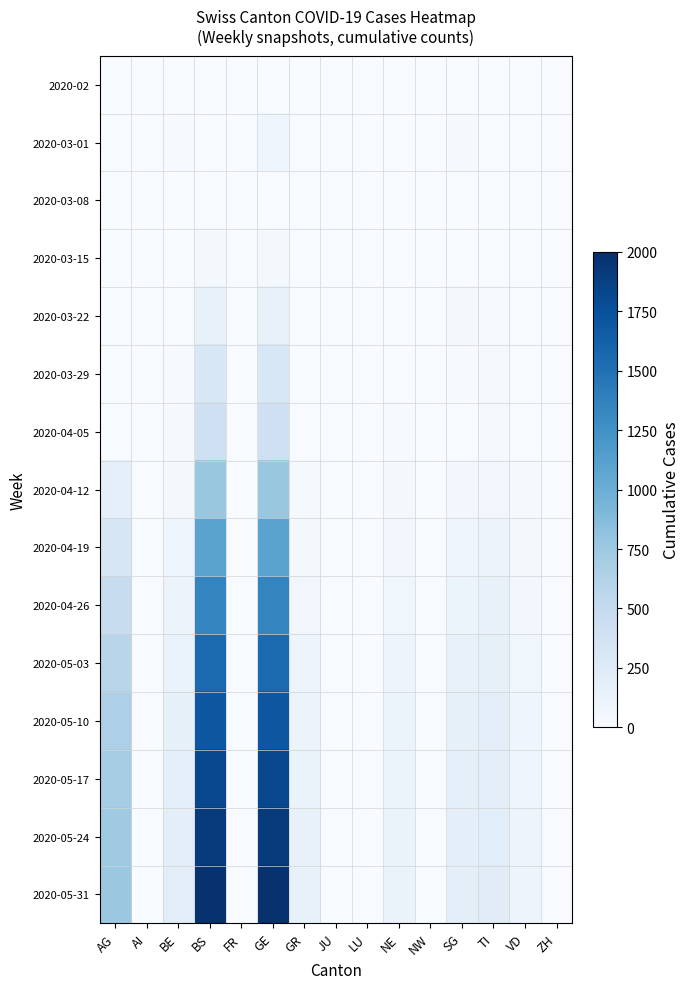

Which series changed the most between BE and LU?

2020-05-31